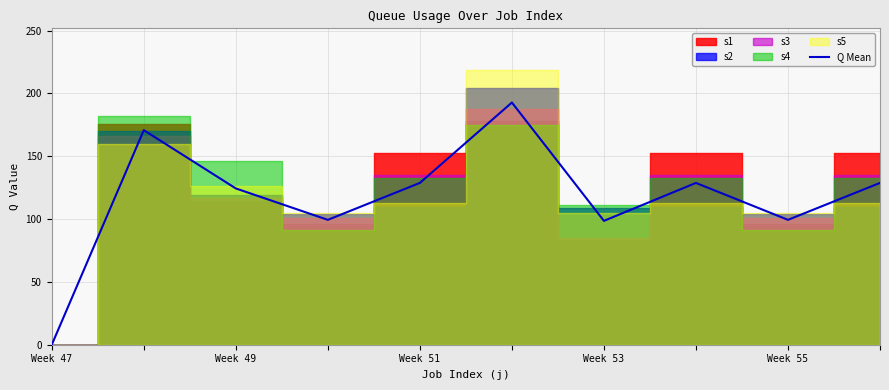

How many lines are shown in the chart?

1